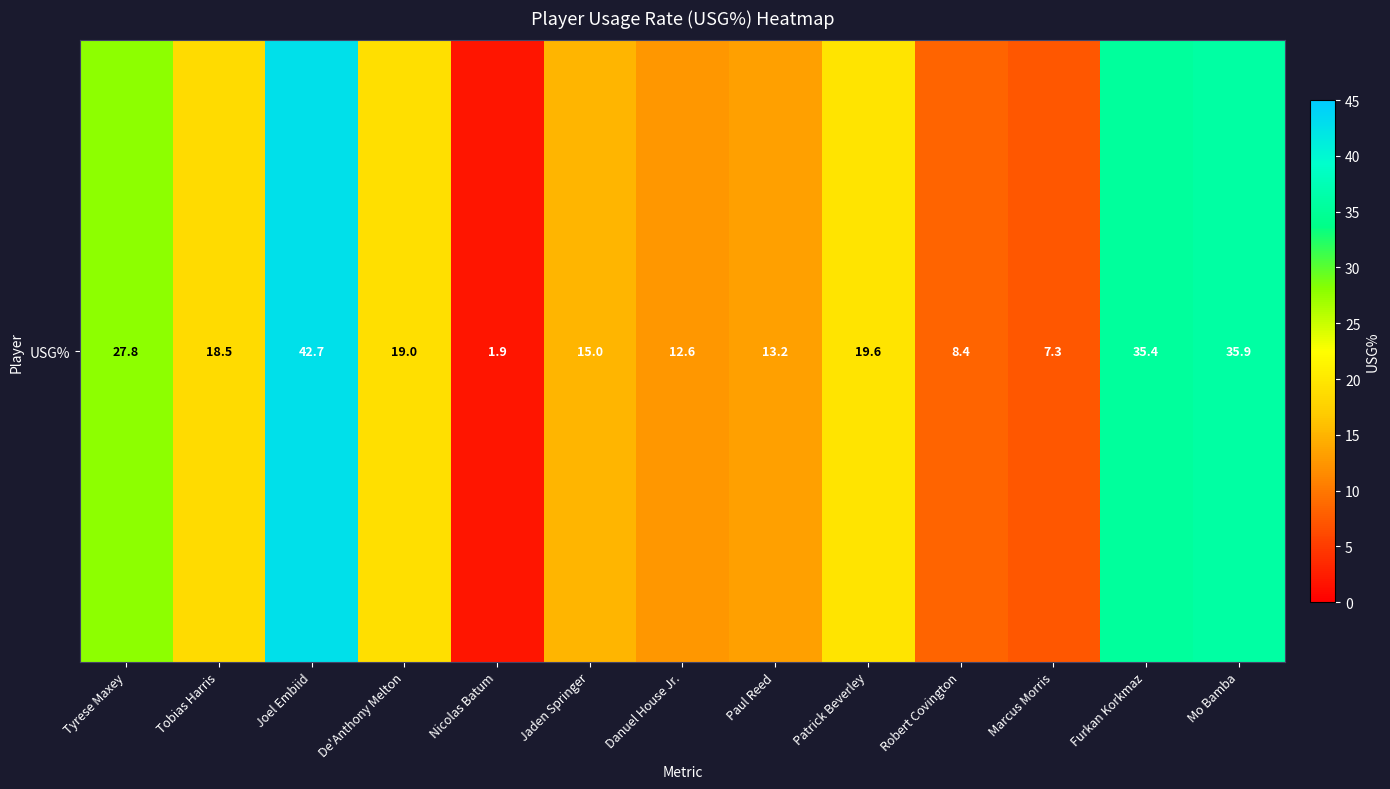

Reading left to right, extract all data points from this chart.

Tyrese Maxey=27.8	Tobias Harris=18.5	Joel Embiid=42.7	De'Anthony Melton=19.0	Nicolas Batum=1.9	Jaden Springer=15.0	Danuel House Jr.=12.6	Paul Reed=13.2	Patrick Beverley=19.6	Robert Covington=8.4	Marcus Morris=7.3	Furkan Korkmaz=35.4	Mo Bamba=35.9